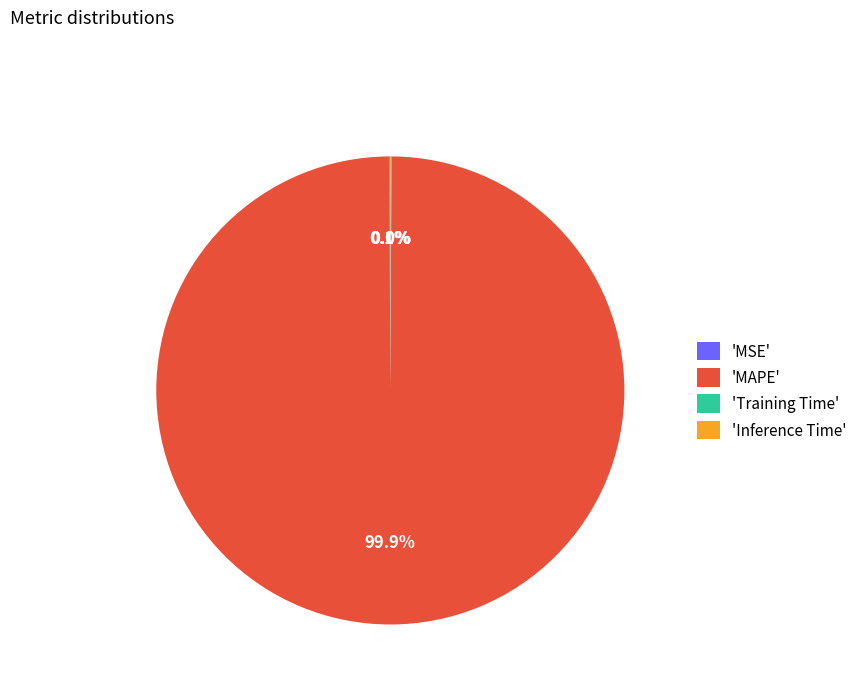

Which slice is the largest?

'MAPE'